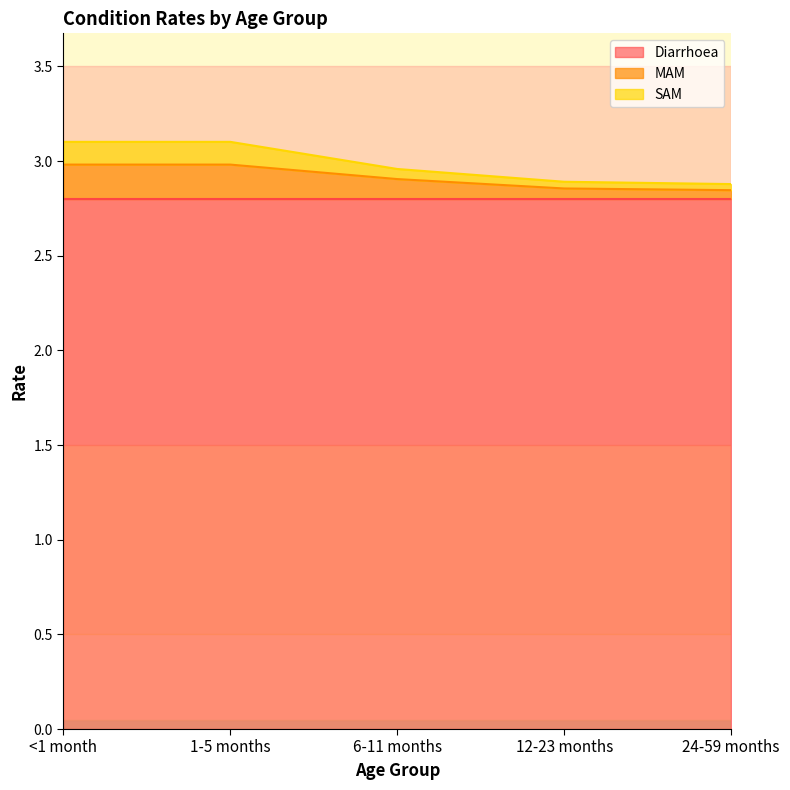

What is the total value across all series at <1 month?

3.1